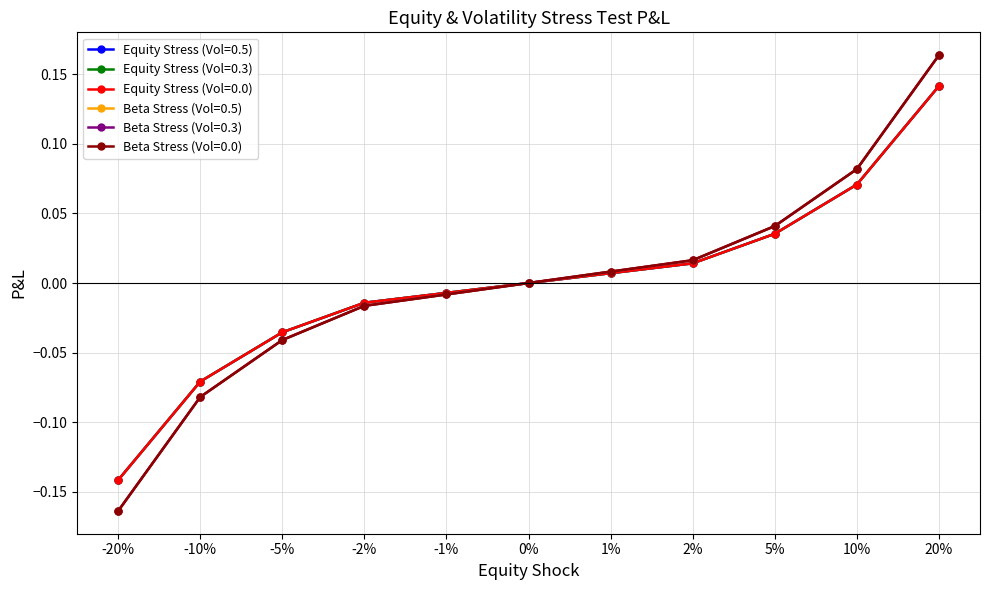

Reading left to right, transcribe all the data shown in this chart.

Equity Stress (Vol=0.5): -20%=-0.1	-10%=-0.1	-5%=-0.0	-2%=-0.0	-1%=-0.0	0%=0.0	1%=0.0	2%=0.0	5%=0.0	10%=0.1	20%=0.1
Equity Stress (Vol=0.3): -20%=-0.1	-10%=-0.1	-5%=-0.0	-2%=-0.0	-1%=-0.0	0%=0.0	1%=0.0	2%=0.0	5%=0.0	10%=0.1	20%=0.1
Equity Stress (Vol=0.0): -20%=-0.1	-10%=-0.1	-5%=-0.0	-2%=-0.0	-1%=-0.0	0%=0.0	1%=0.0	2%=0.0	5%=0.0	10%=0.1	20%=0.1
Beta Stress (Vol=0.5): -20%=-0.2	-10%=-0.1	-5%=-0.0	-2%=-0.0	-1%=-0.0	0%=0.0	1%=0.0	2%=0.0	5%=0.0	10%=0.1	20%=0.2
Beta Stress (Vol=0.3): -20%=-0.2	-10%=-0.1	-5%=-0.0	-2%=-0.0	-1%=-0.0	0%=0.0	1%=0.0	2%=0.0	5%=0.0	10%=0.1	20%=0.2
Beta Stress (Vol=0.0): -20%=-0.2	-10%=-0.1	-5%=-0.0	-2%=-0.0	-1%=-0.0	0%=0.0	1%=0.0	2%=0.0	5%=0.0	10%=0.1	20%=0.2